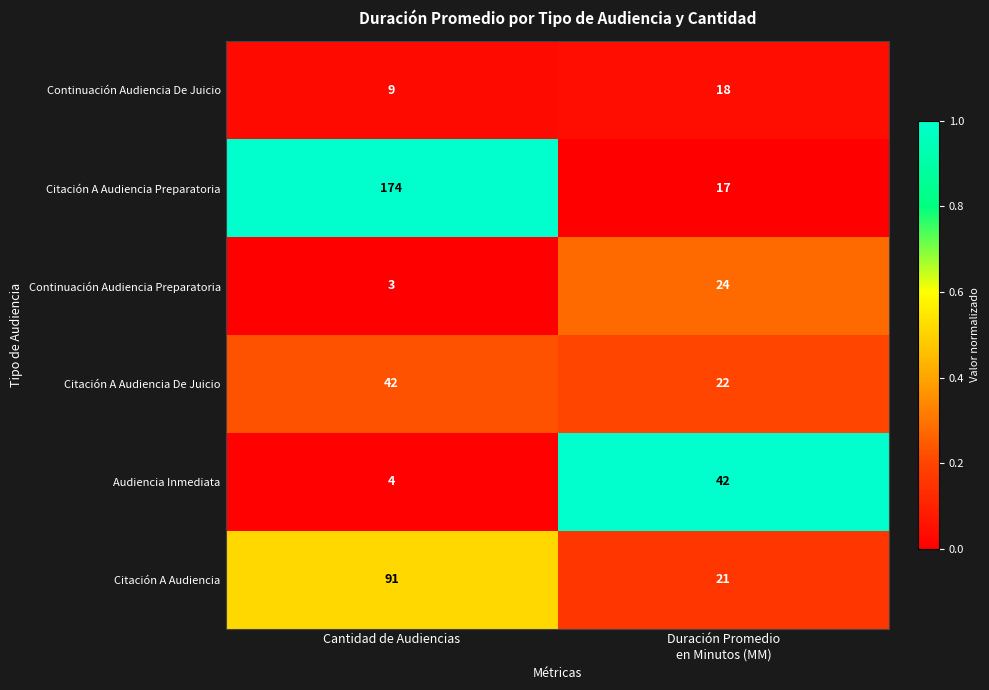

Reading left to right, what are all the values shown in this chart?

Continuación Audiencia De Juicio: 9	18
Citación A Audiencia Preparatoria: 174	17
Continuación Audiencia Preparatoria: 3	24
Citación A Audiencia De Juicio: 42	22
Audiencia Inmediata: 4	42
Citación A Audiencia: 91	21